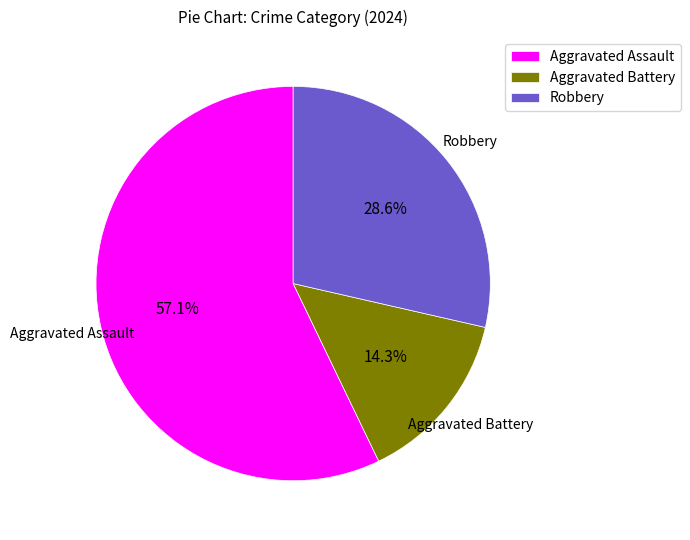

Is it true that Aggravated Assault is 57% of the pie?

True